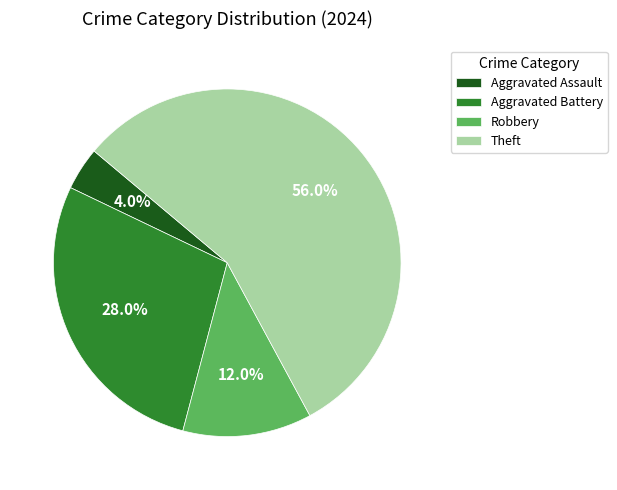

To the nearest percent, what is the average slice percentage?

25%